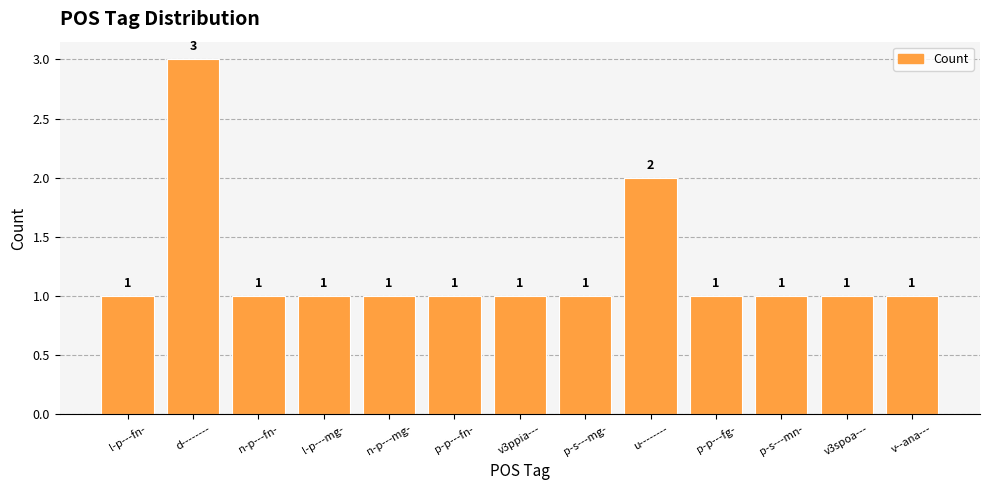

What is the label of the 1st bar from the right?

v--ana---